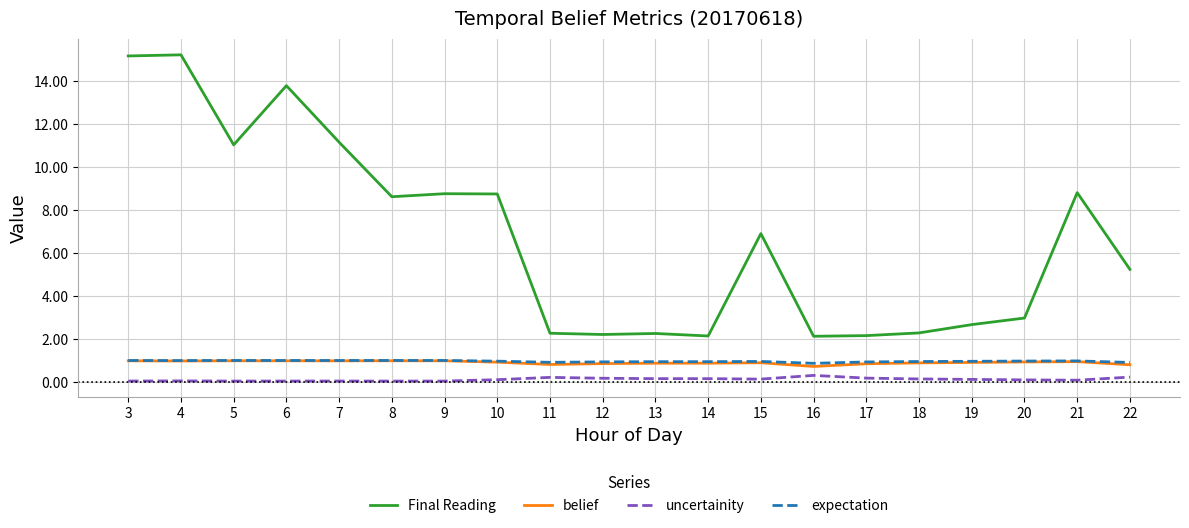

The value of expectation at 16 is 0.9. True or false?

True